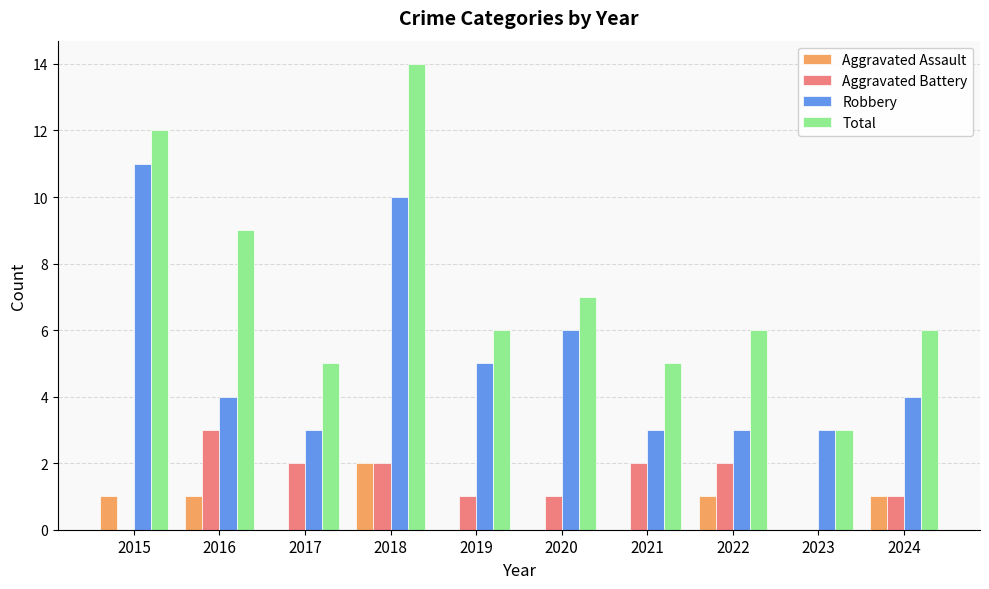

What is the sum of the Aggravated Assault values at 2018 and 2016?

3